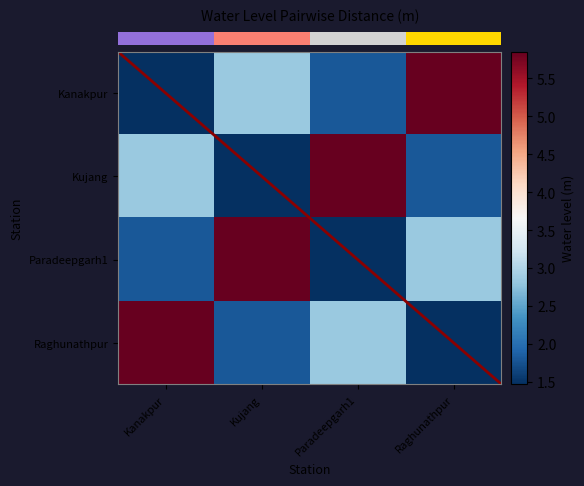

How many data points in Raghunathpur are less than 2?

2